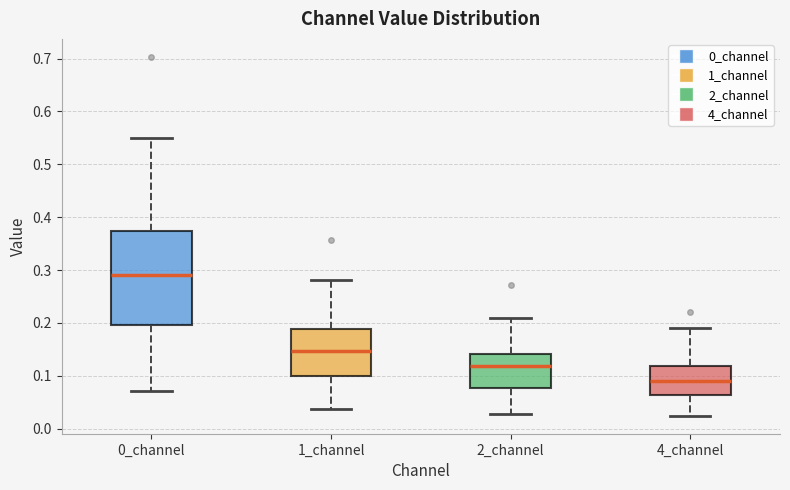

Reading left to right, transcribe this box plot: for each box, give where its median line is, the range the box spans, and where its two whiskers end, as read against the y-axis. The values are not printed on the chart, so give them approximately, as read against the axis.

0_channel: median 0.29, box 0.20 to 0.37, whiskers 0.07 to 0.55
1_channel: median 0.15, box 0.10 to 0.19, whiskers 0.04 to 0.28
2_channel: median 0.12, box 0.08 to 0.14, whiskers 0.03 to 0.21
4_channel: median 0.09, box 0.06 to 0.12, whiskers 0.02 to 0.19